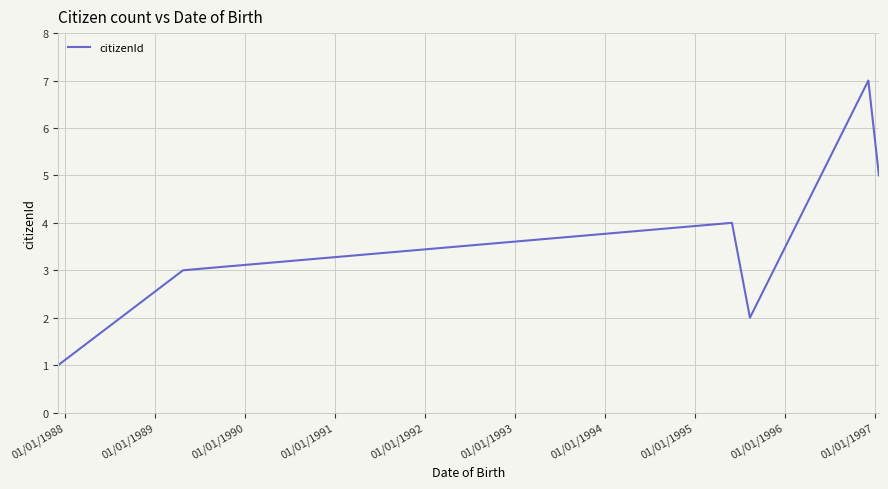

What is the difference between the maximum and minimum values?

6